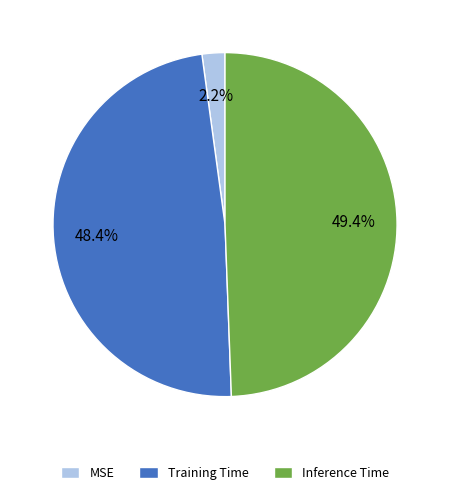

Rank the categories by value from highest to lowest.

Inference Time, Training Time, MSE